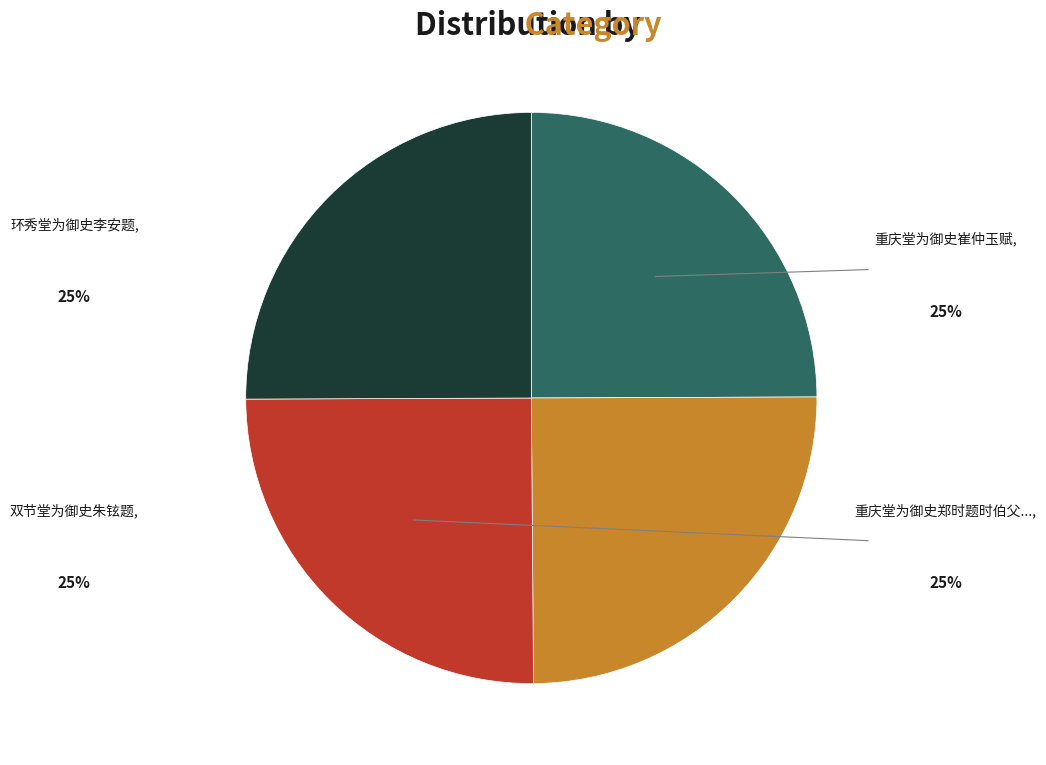

Is there any slice that represents more than half of the pie?

No